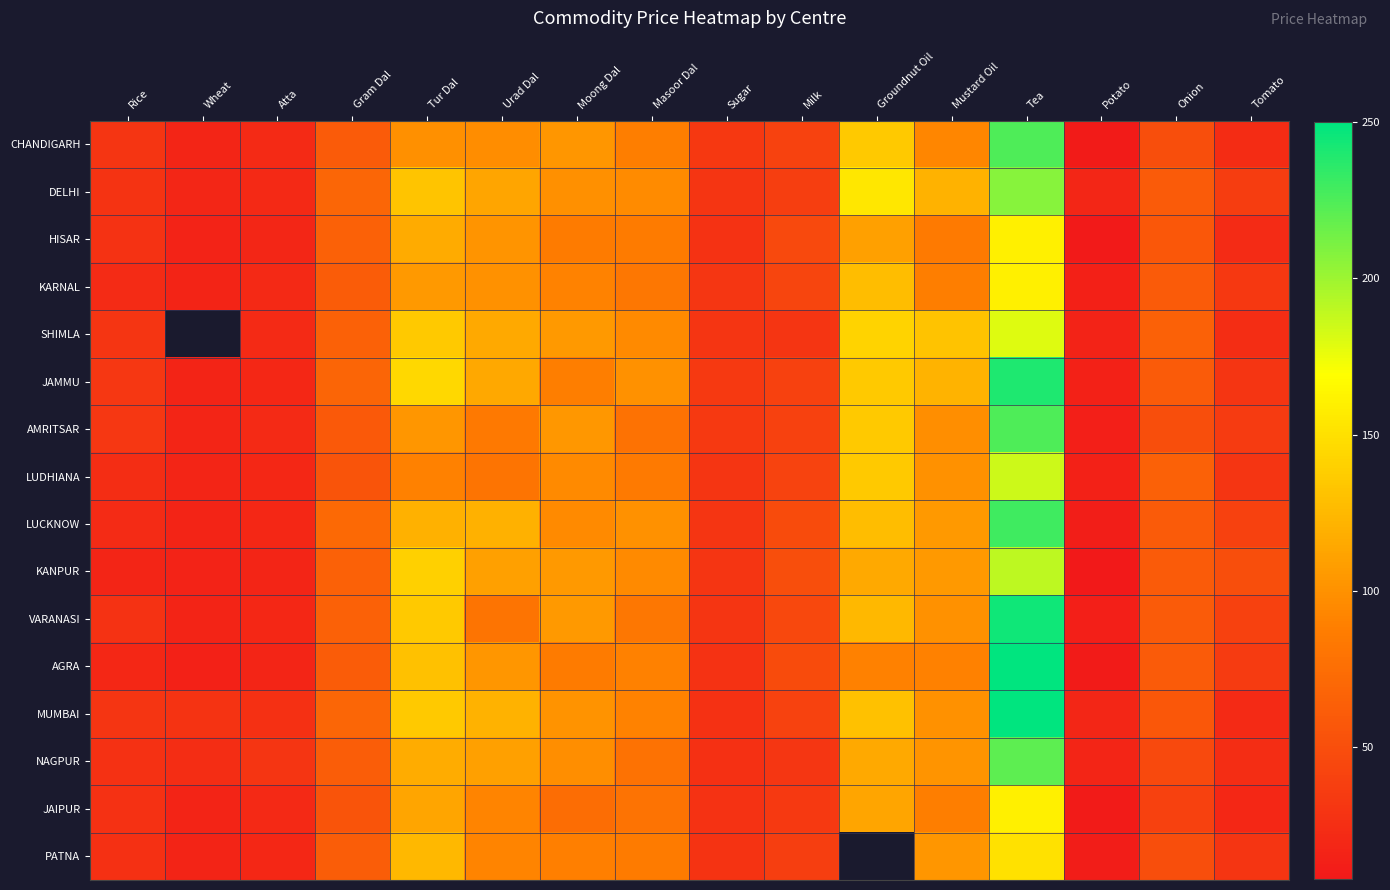

What is the minimum value shown in the chart?

8.0